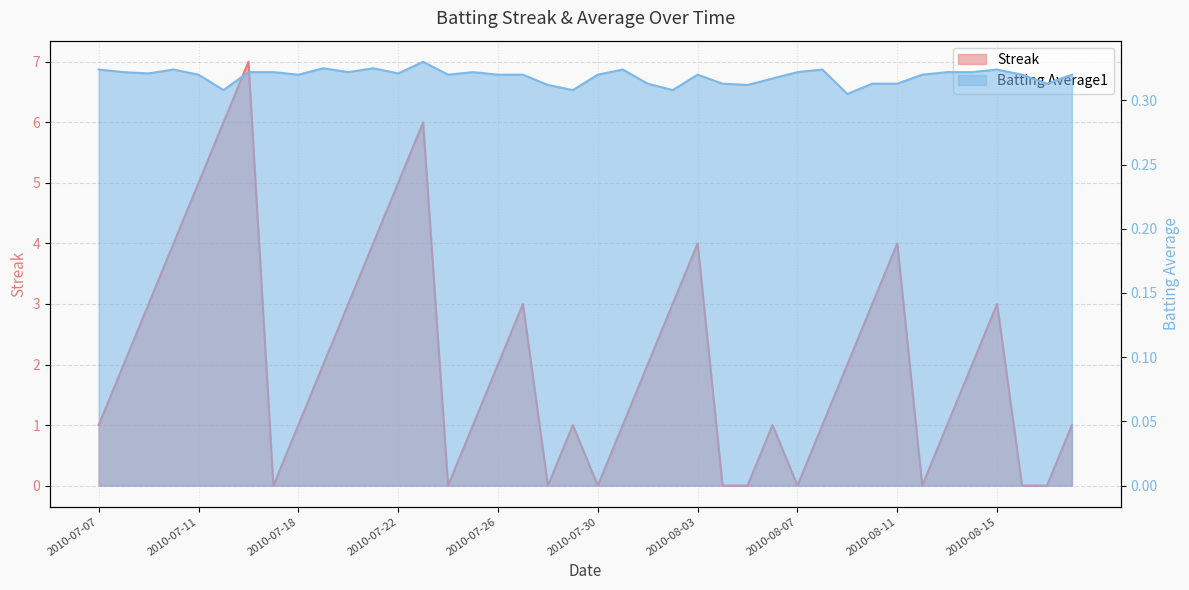

Is it true that Batting Average1 equals 0.3 at 2010-07-19?

True